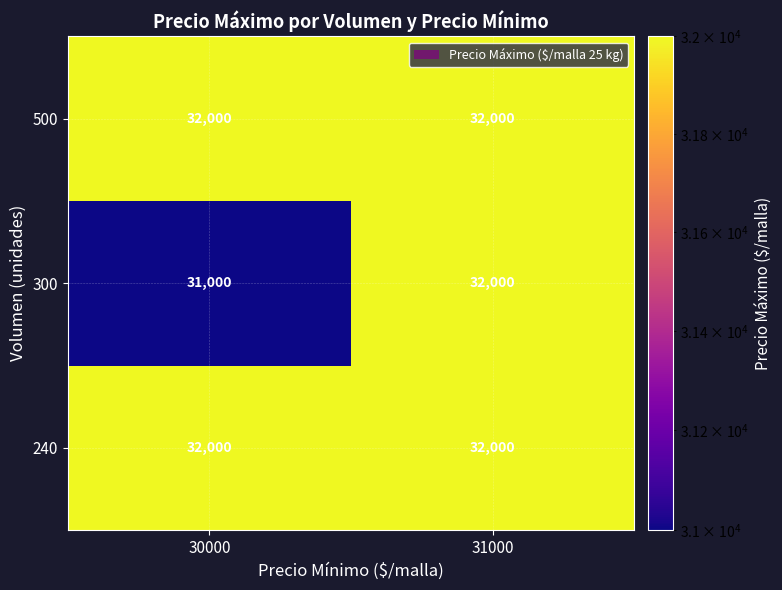

Read the 240 value at 31000.

32000